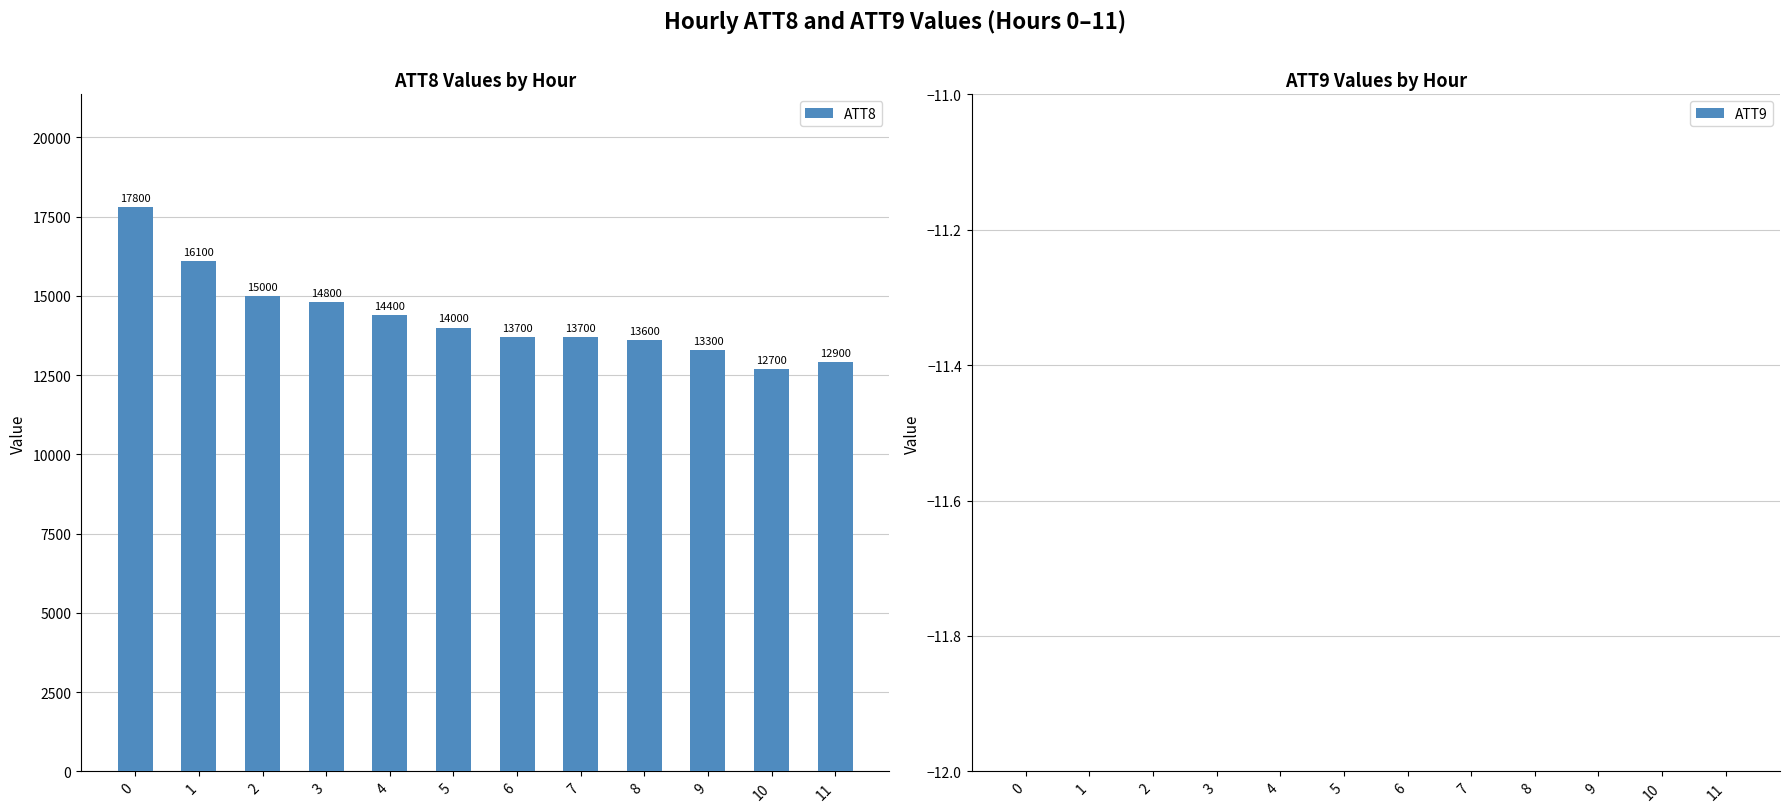

Read the ATT8 value at 3.

14800